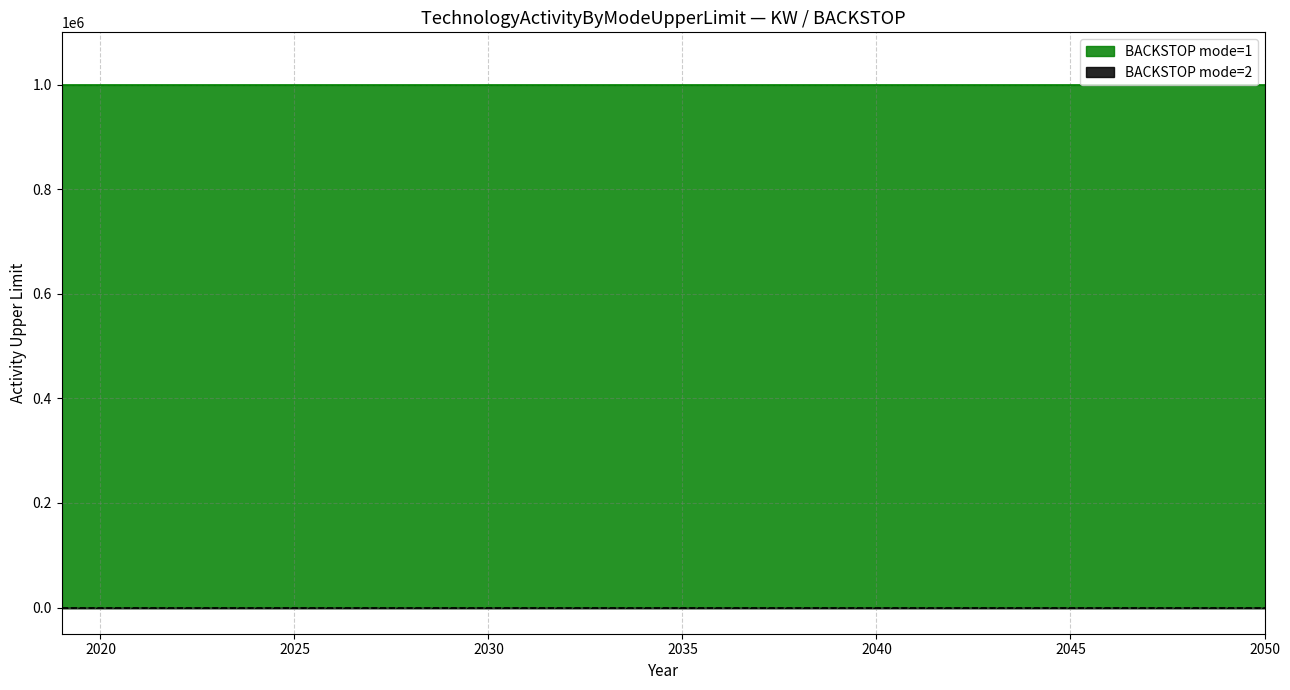

Does the chart have visible grid lines?

Yes